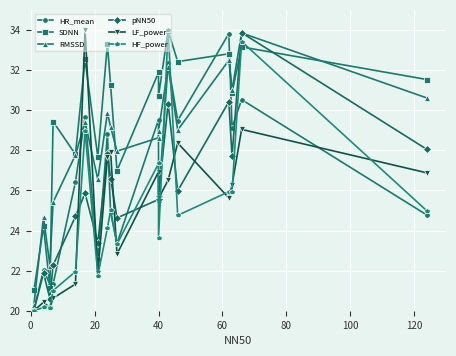

Is it true that HR_mean equals 22.0 at 20?

True